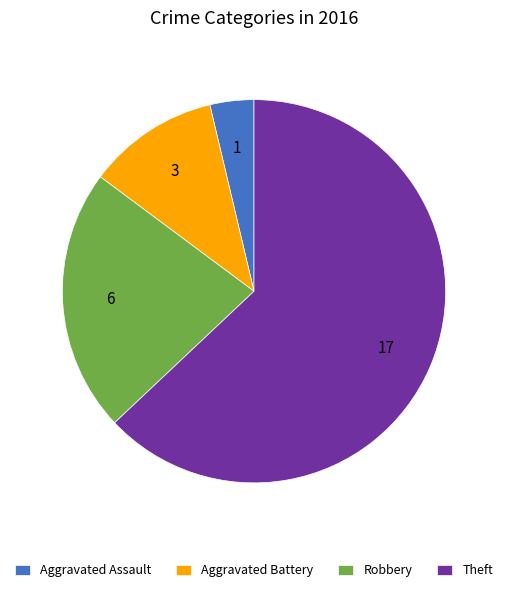

True or false: Robbery accounts for 22% of the total.

True